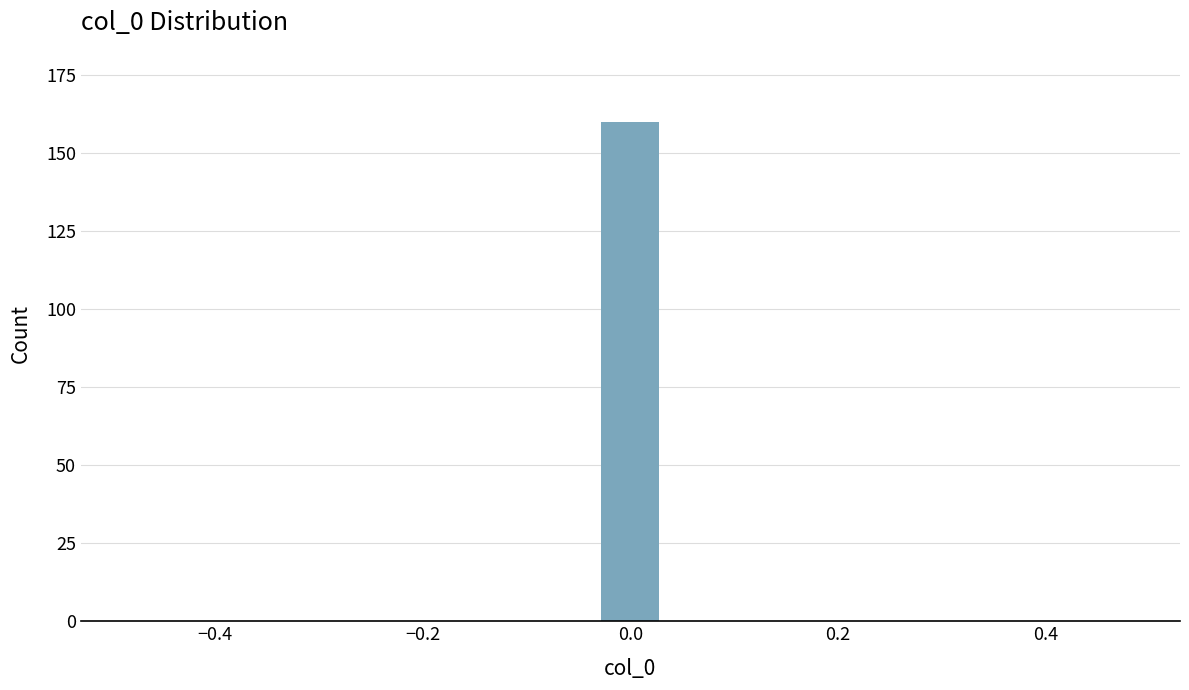

Around what value on the x-axis is the tallest bar? Give the approximate position of its centre, as read against the axis.

0.00